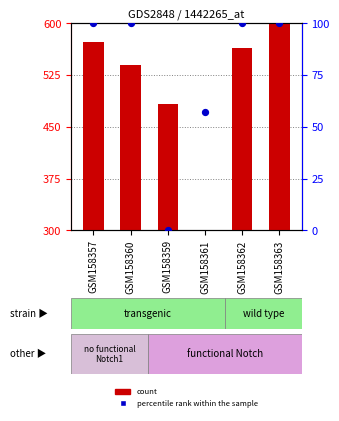

Which series reaches the maximum Y coordinate?

count